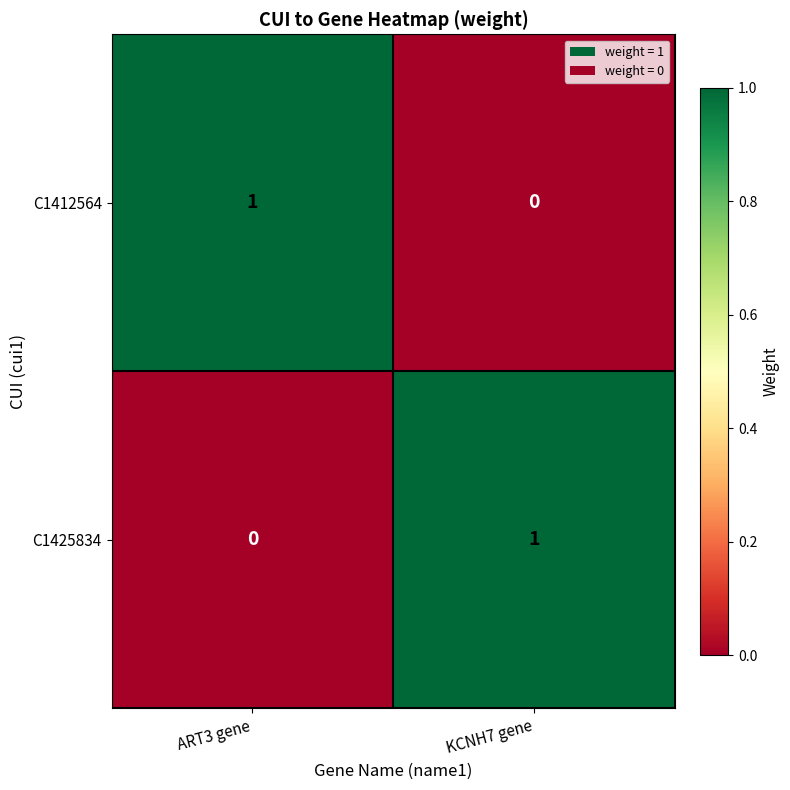

At which label does C1412564 reach its peak?

ART3 gene